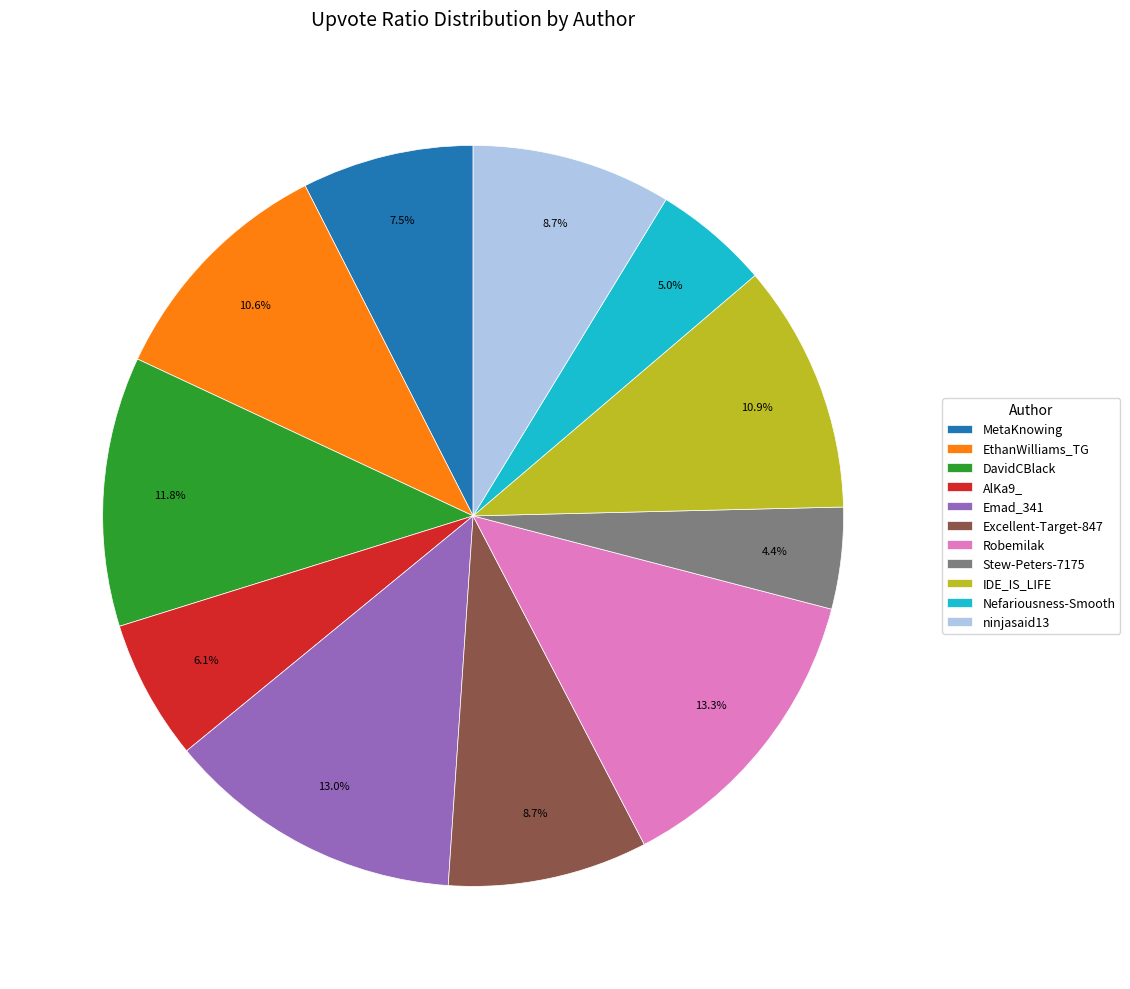

Does any single category account for the majority?

No